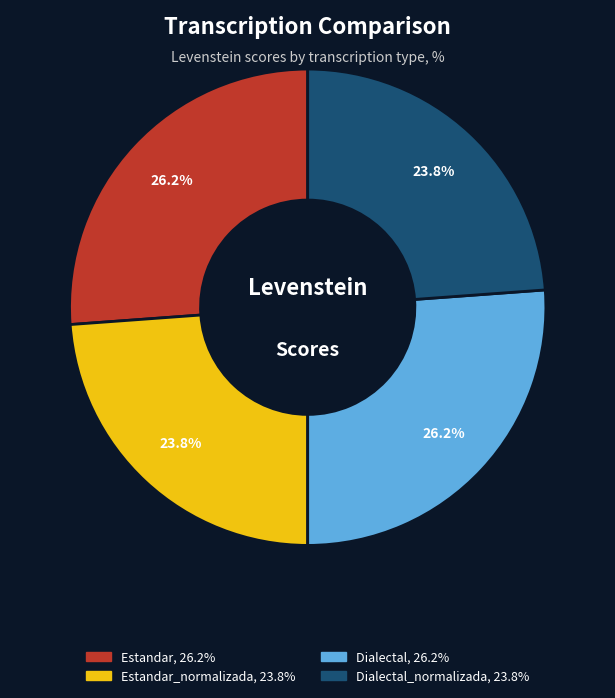

How many slices are in this pie chart?

4